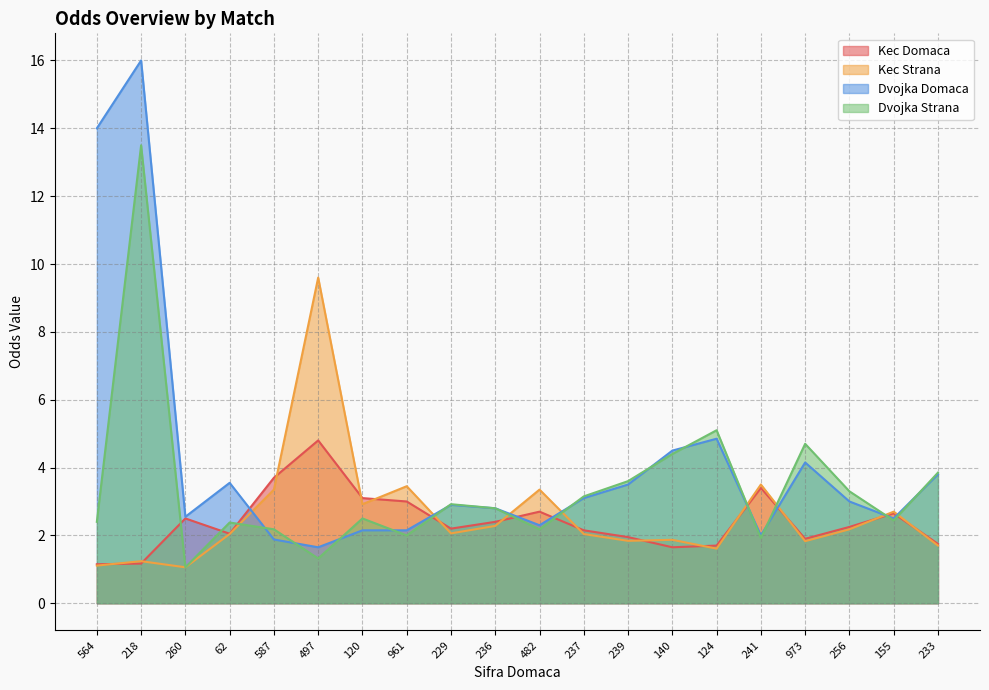

Does the chart display data point markers on the line(s)?

No